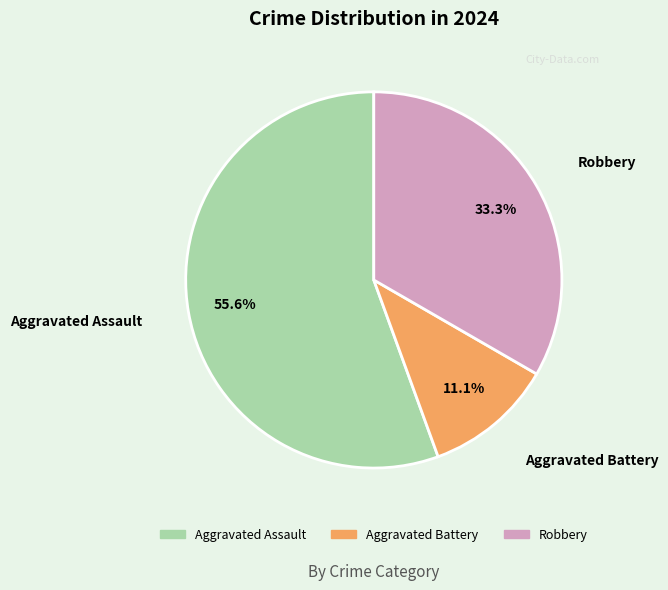

Is there a majority slice in this chart?

Yes